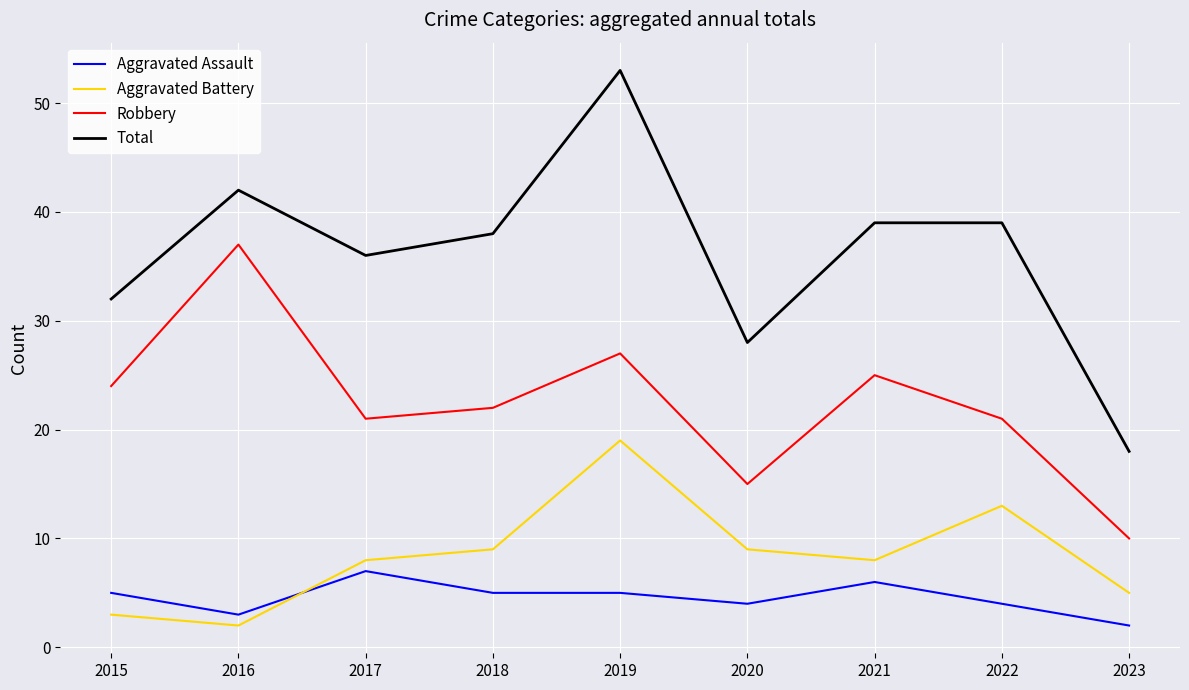

Reading left to right, what are all the values shown in this chart?

Aggravated Assault: 2015=5	2016=3	2017=7	2018=5	2019=5	2020=4	2021=6	2022=4	2023=2
Aggravated Battery: 2015=3	2016=2	2017=8	2018=9	2019=19	2020=9	2021=8	2022=13	2023=5
Robbery: 2015=24	2016=37	2017=21	2018=22	2019=27	2020=15	2021=25	2022=21	2023=10
Total: 2015=32	2016=42	2017=36	2018=38	2019=53	2020=28	2021=39	2022=39	2023=18